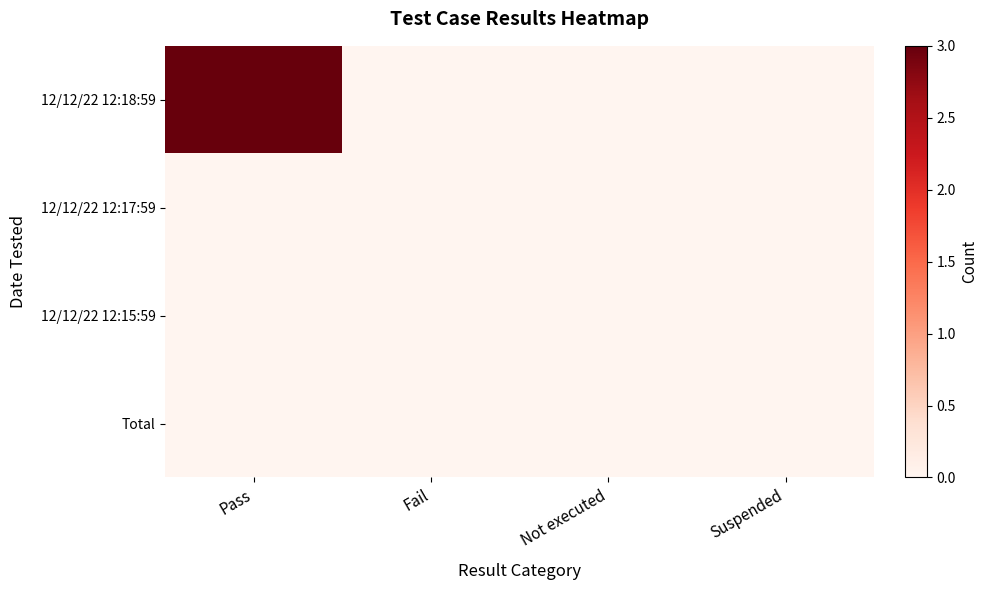

At which category is the sum across all series the highest?

Pass